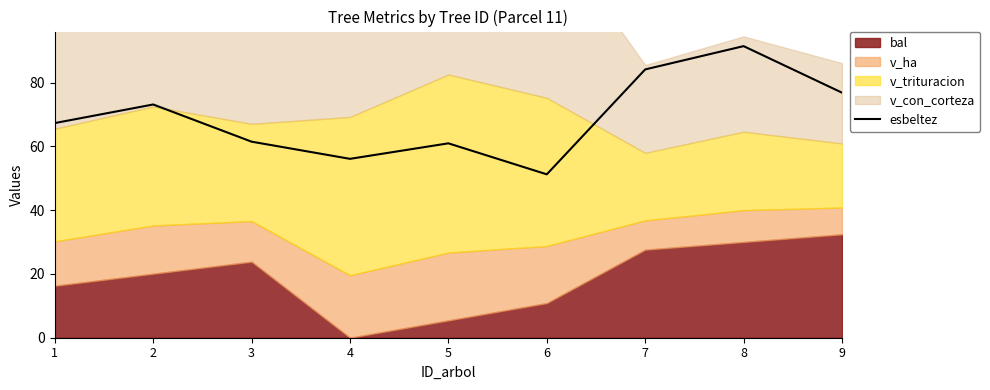

Which category has the lowest value in the esbeltez series?

6